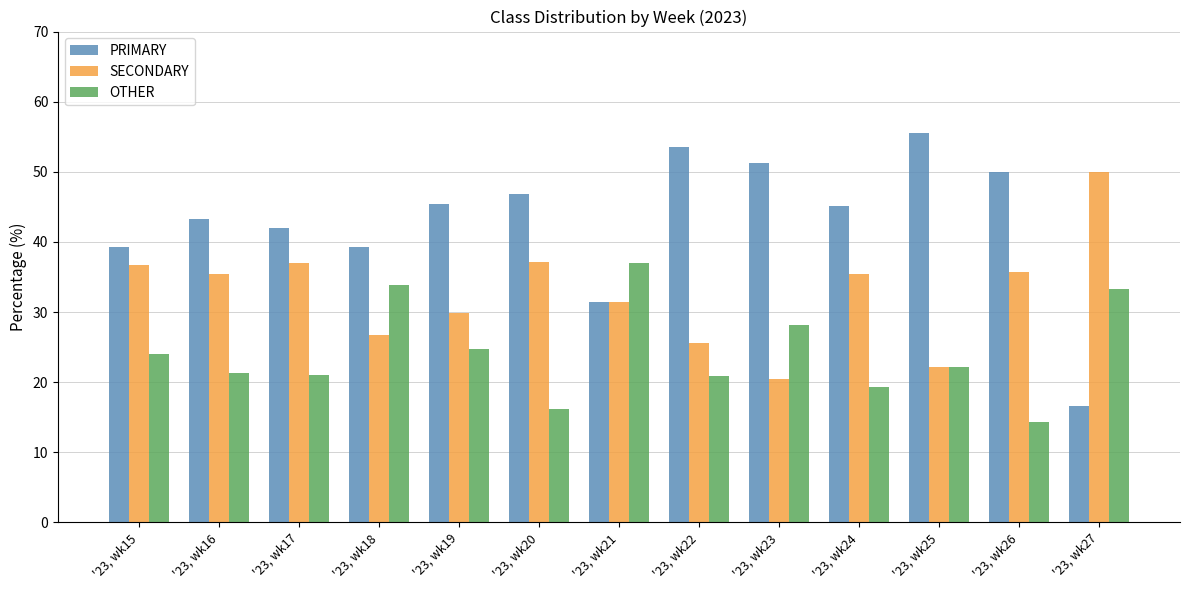

What is the difference between the highest and lowest values at '23, wk23?

30.8